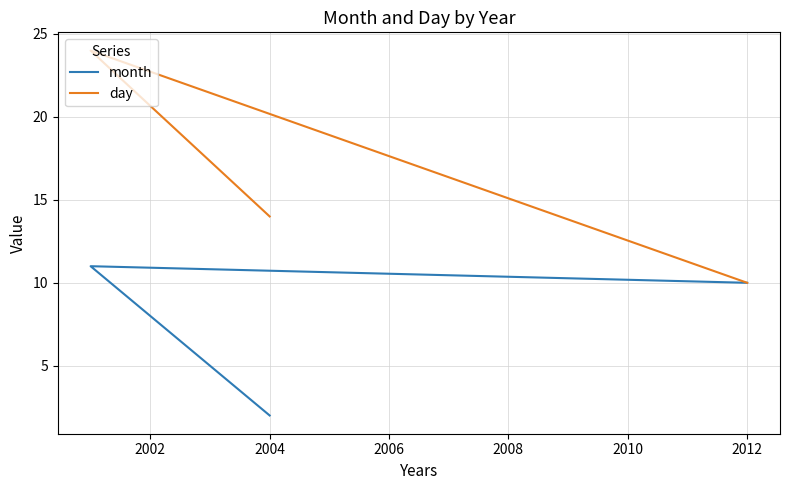

How many lines are shown in the chart?

2